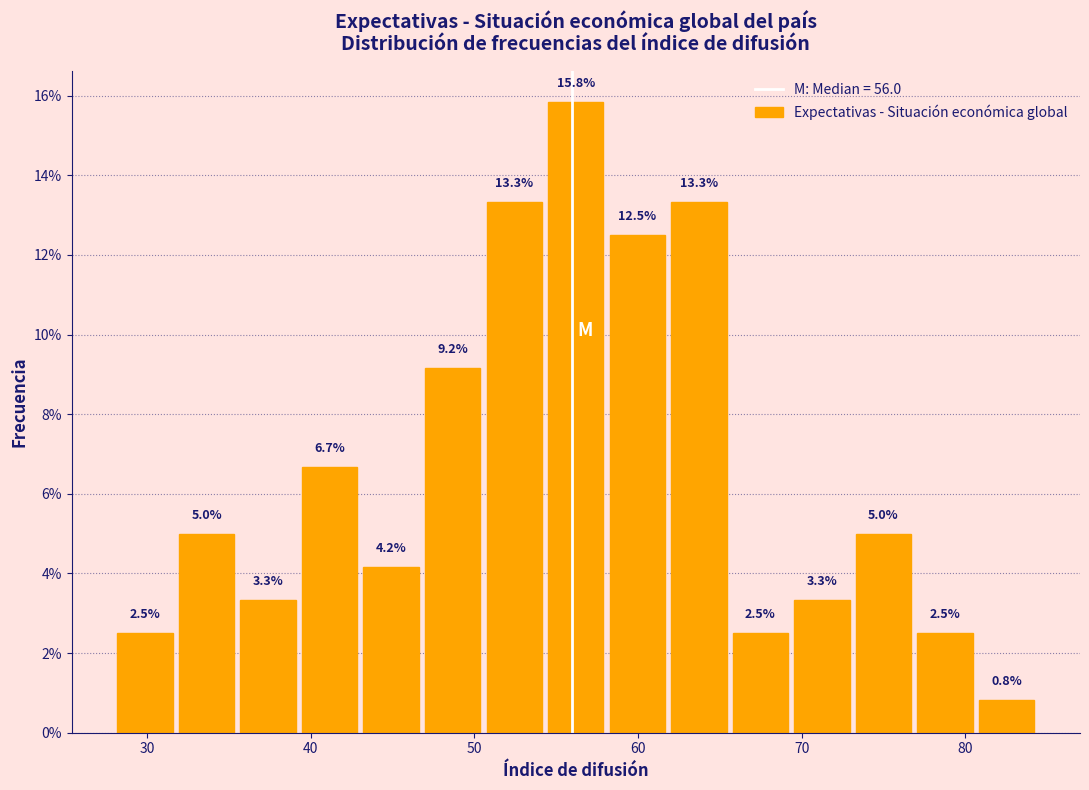

Read against the x-axis, roughly where is the centre of the tallest bar?

56